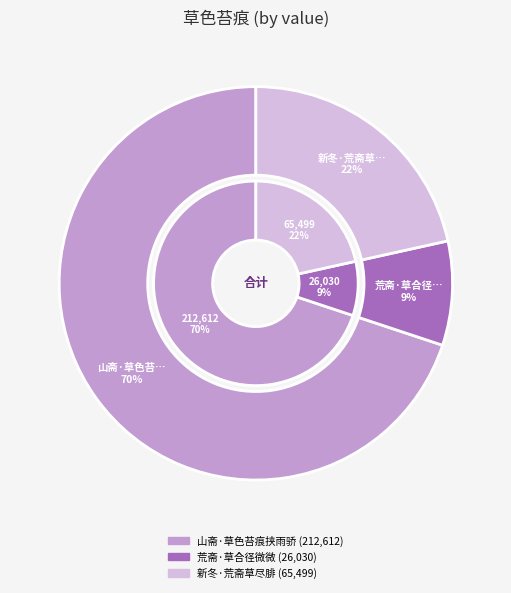

The 荒斋·草合径微微 slice represents 19% of the pie. True or false?

False